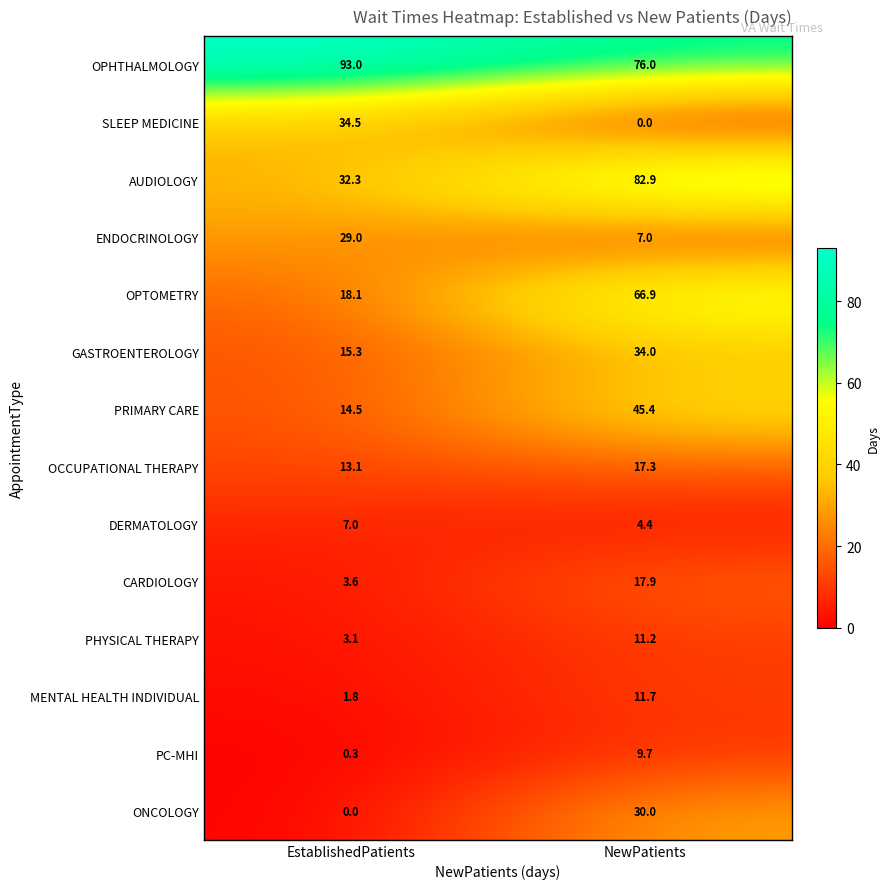

Which series has the largest total across all categories?

OPHTHALMOLOGY